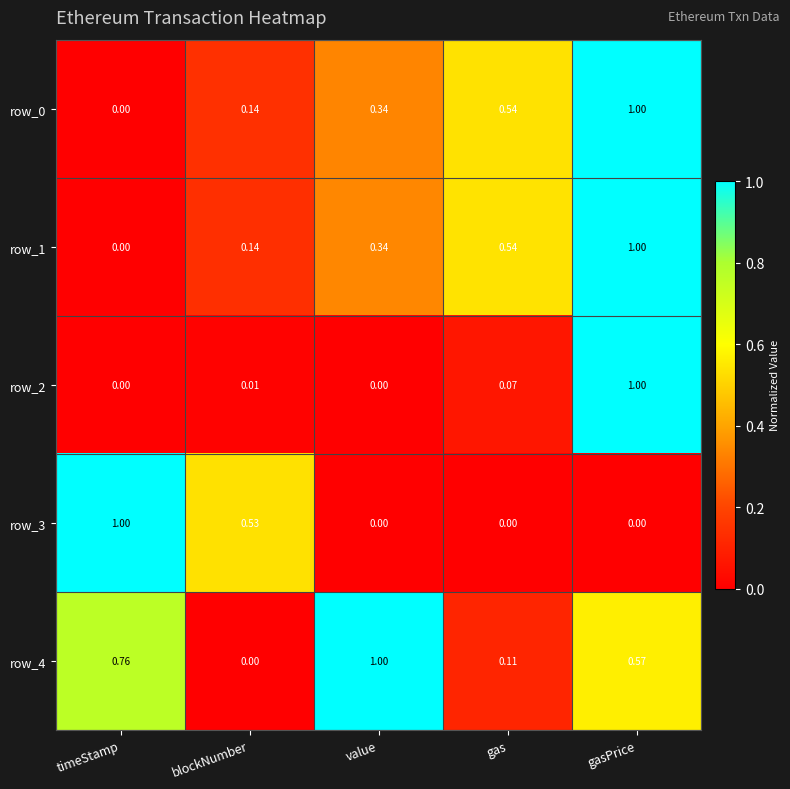

Is the value of row_4 at value greater than the value of row_0 at gas?

Yes